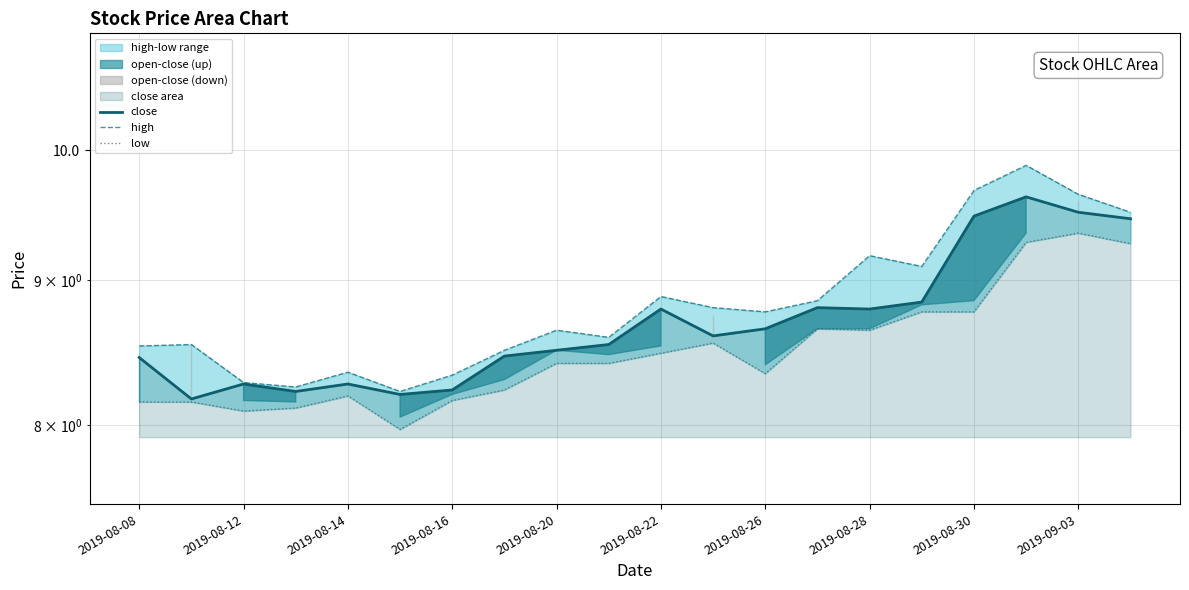

True or false: close has a value of 12.3 at 2019-08-14.

False